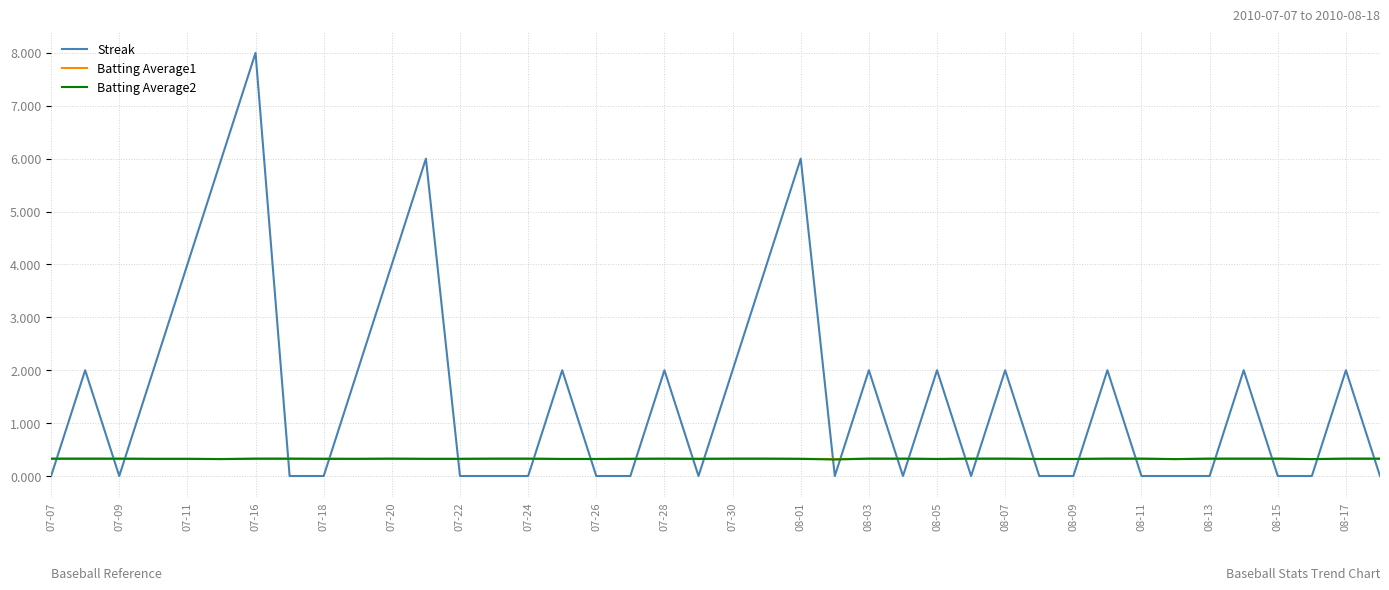

Reading left to right, what are all the values shown in this chart?

Streak: 0.0	2.0	0.0	2.0	4.0	6.0	8.0	0.0	0.0	2.0	4.0	6.0	0.0	0.0	0.0	2.0	0.0	0.0	2.0	0.0	2.0	4.0	6.0	0.0	2.0	0.0	2.0	0.0	2.0	0.0	0.0	2.0	0.0	0.0	0.0	2.0	0.0	0.0	2.0	0.0
Batting Average1: 0.3	0.3	0.3	0.3	0.3	0.3	0.3	0.3	0.3	0.3	0.3	0.3	0.3	0.3	0.3	0.3	0.3	0.3	0.3	0.3	0.3	0.3	0.3	0.3	0.3	0.3	0.3	0.3	0.3	0.3	0.3	0.3	0.3	0.3	0.3	0.3	0.3	0.3	0.3	0.3
Batting Average2: 0.3	0.3	0.3	0.3	0.3	0.3	0.3	0.3	0.3	0.3	0.3	0.3	0.3	0.3	0.3	0.3	0.3	0.3	0.3	0.3	0.3	0.3	0.3	0.3	0.3	0.3	0.3	0.3	0.3	0.3	0.3	0.3	0.3	0.3	0.3	0.3	0.3	0.3	0.3	0.3